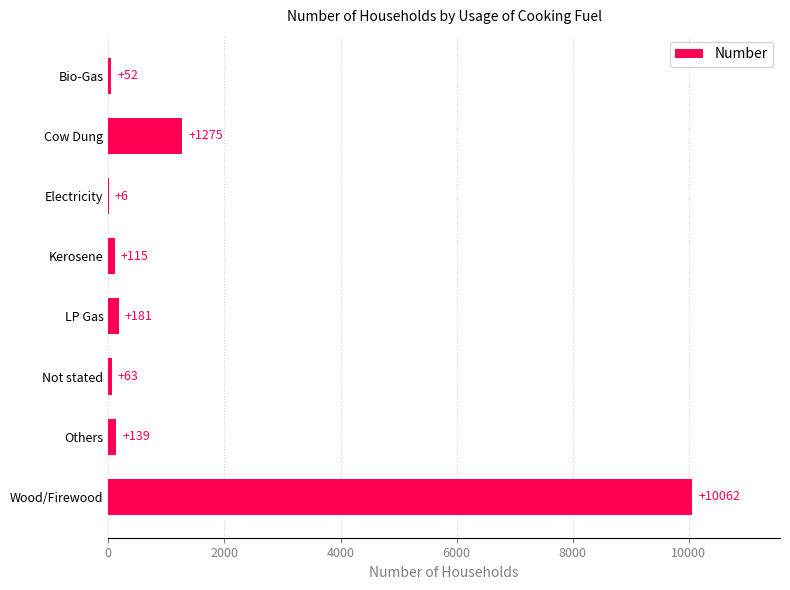

Between Cow Dung and Electricity, which is larger?

Cow Dung